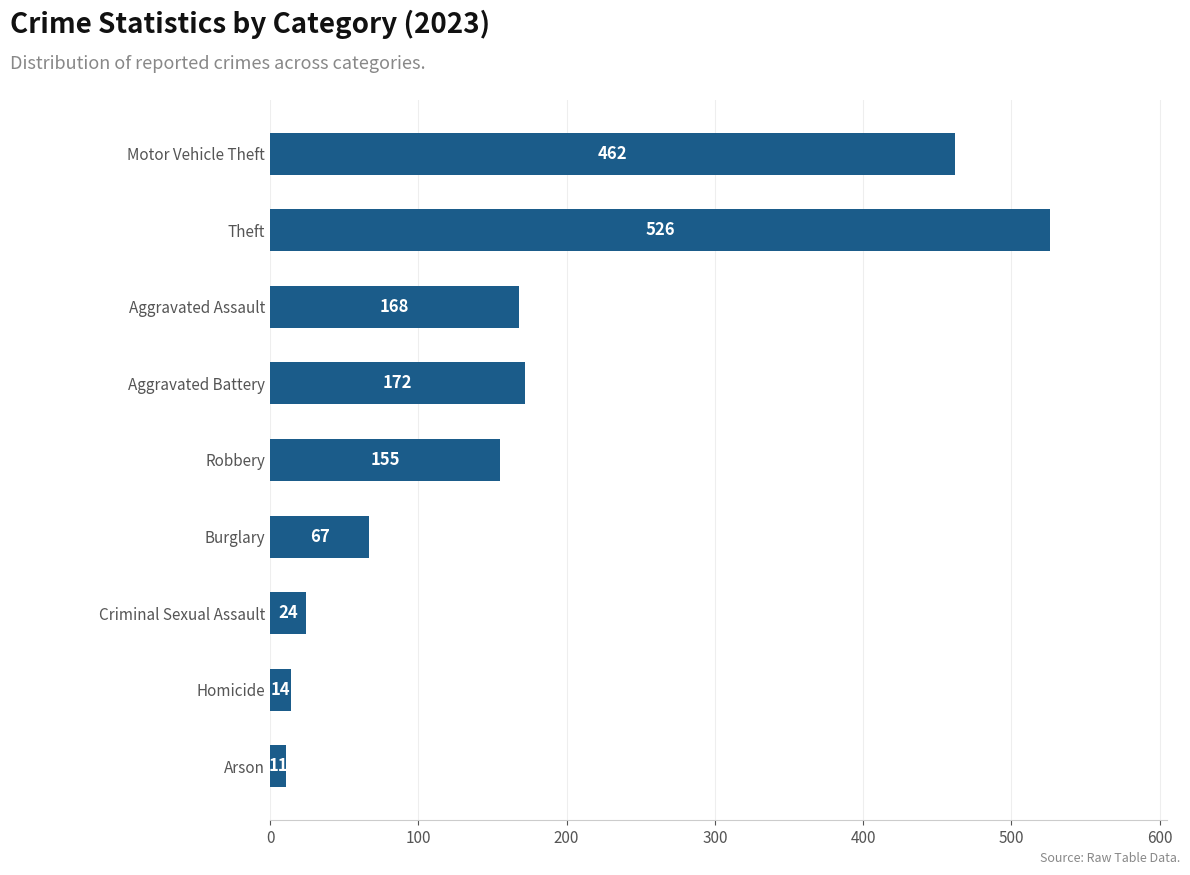

Rank the categories by value from lowest to highest.

Arson, Homicide, Criminal Sexual Assault, Burglary, Robbery, Aggravated Assault, Aggravated Battery, Motor Vehicle Theft, Theft